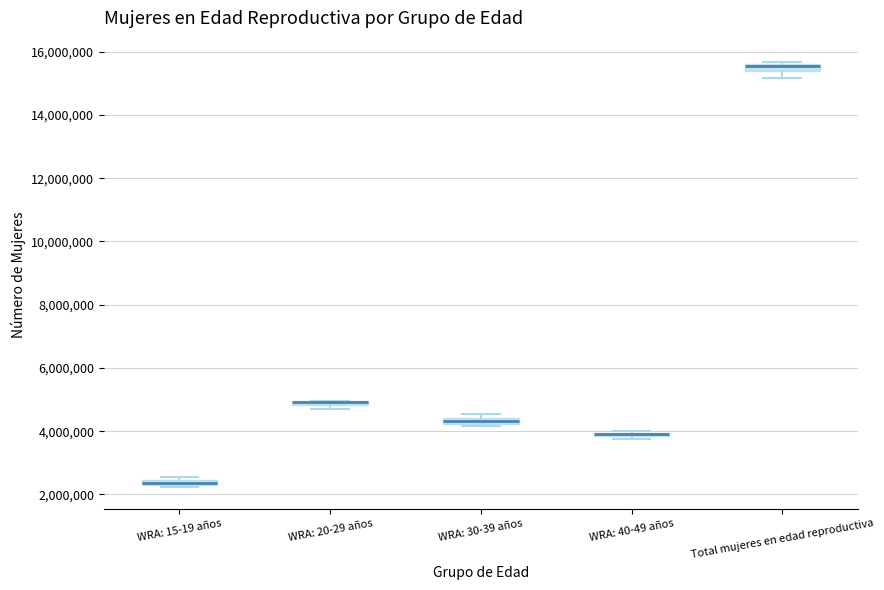

Where is the lower edge of the box for WRA: 15-19 años on the y-axis? The values are not printed on the chart, so give them approximately, as read against the axis.

2200000